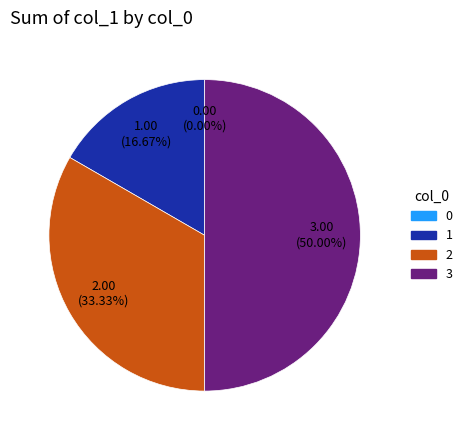

Which has a higher value, 1 or 3?

3